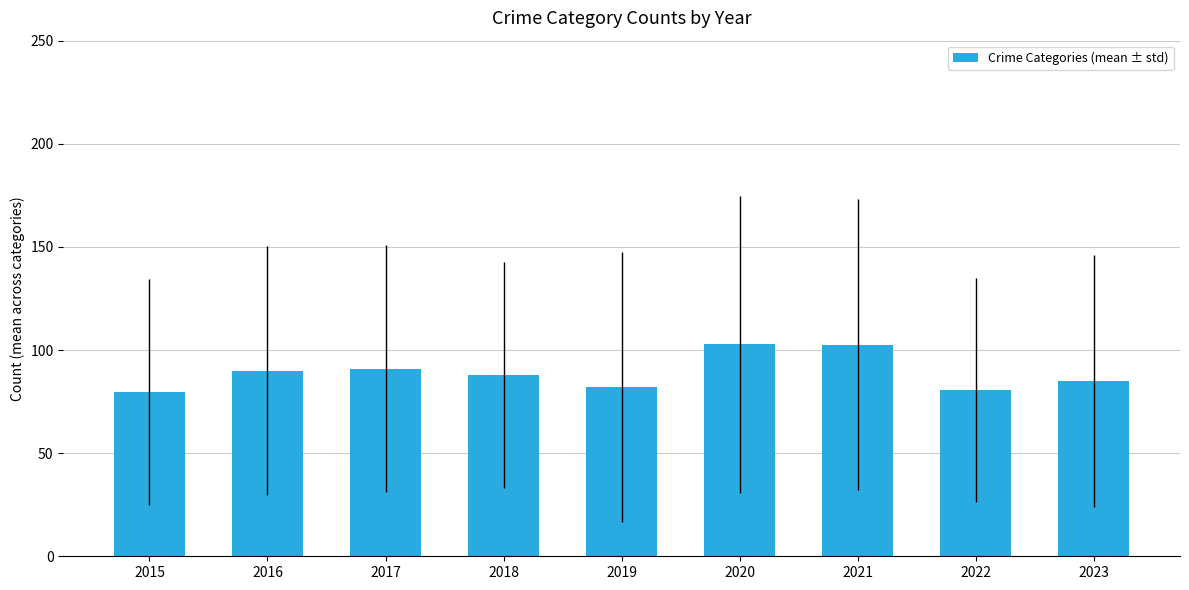

Between 2023 and 2021, which is larger?

2021